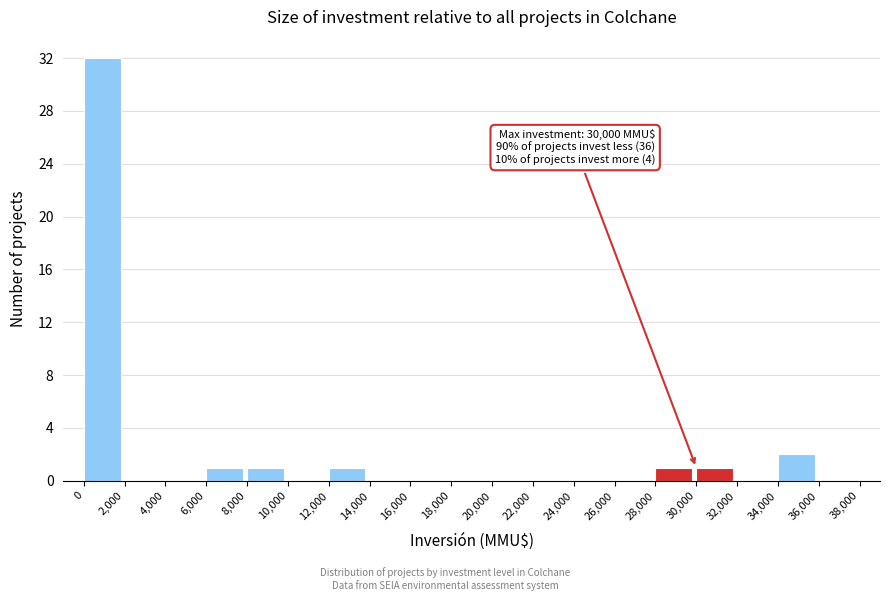

Which range on the x-axis has the tallest bar?

0 to 2,000